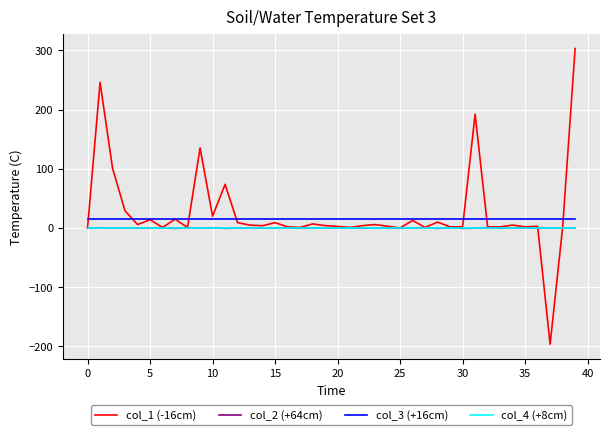

What is the sum of all col_1 (-16cm) values?

1041.9